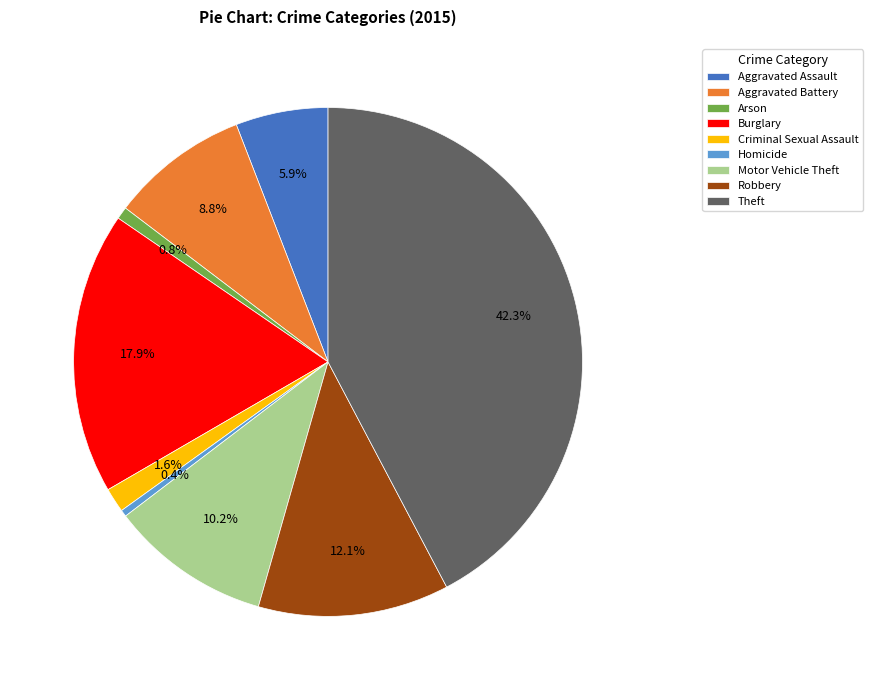

Which slice is the largest?

Theft